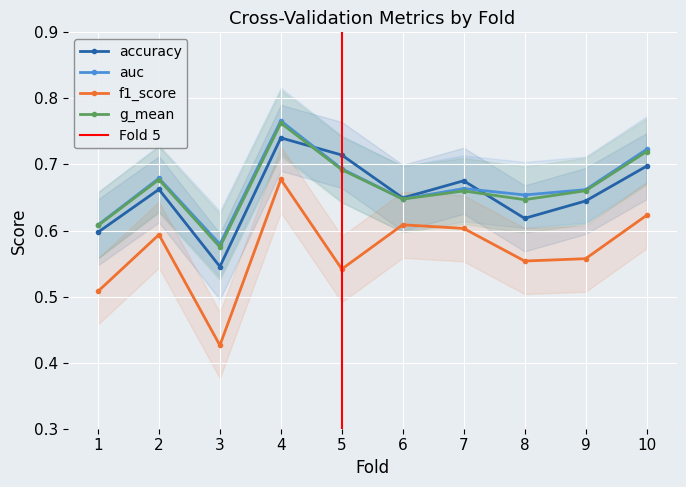

Reading left to right, what are all the values shown in this chart?

accuracy: 0.6	0.7	0.5	0.7	0.7	0.6	0.7	0.6	0.6	0.7
auc: 0.6	0.7	0.6	0.8	0.7	0.6	0.7	0.7	0.7	0.7
f1_score: 0.5	0.6	0.4	0.7	0.5	0.6	0.6	0.6	0.6	0.6
g_mean: 0.6	0.7	0.6	0.8	0.7	0.6	0.7	0.6	0.7	0.7